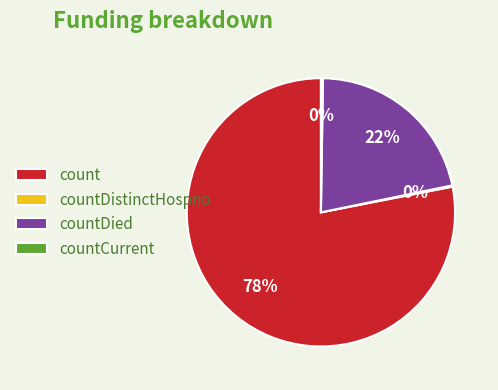

The countDied slice represents 8% of the pie. True or false?

False